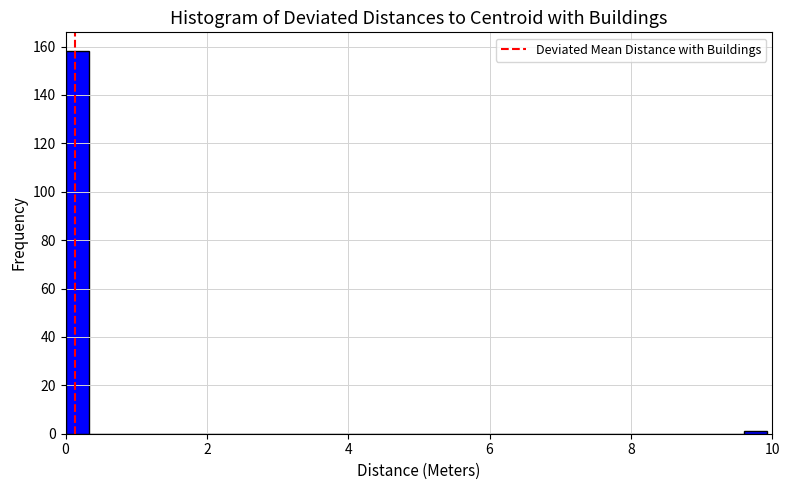

Around what value on the x-axis is the tallest bar? Give the approximate position of its centre, as read against the axis.

0.2